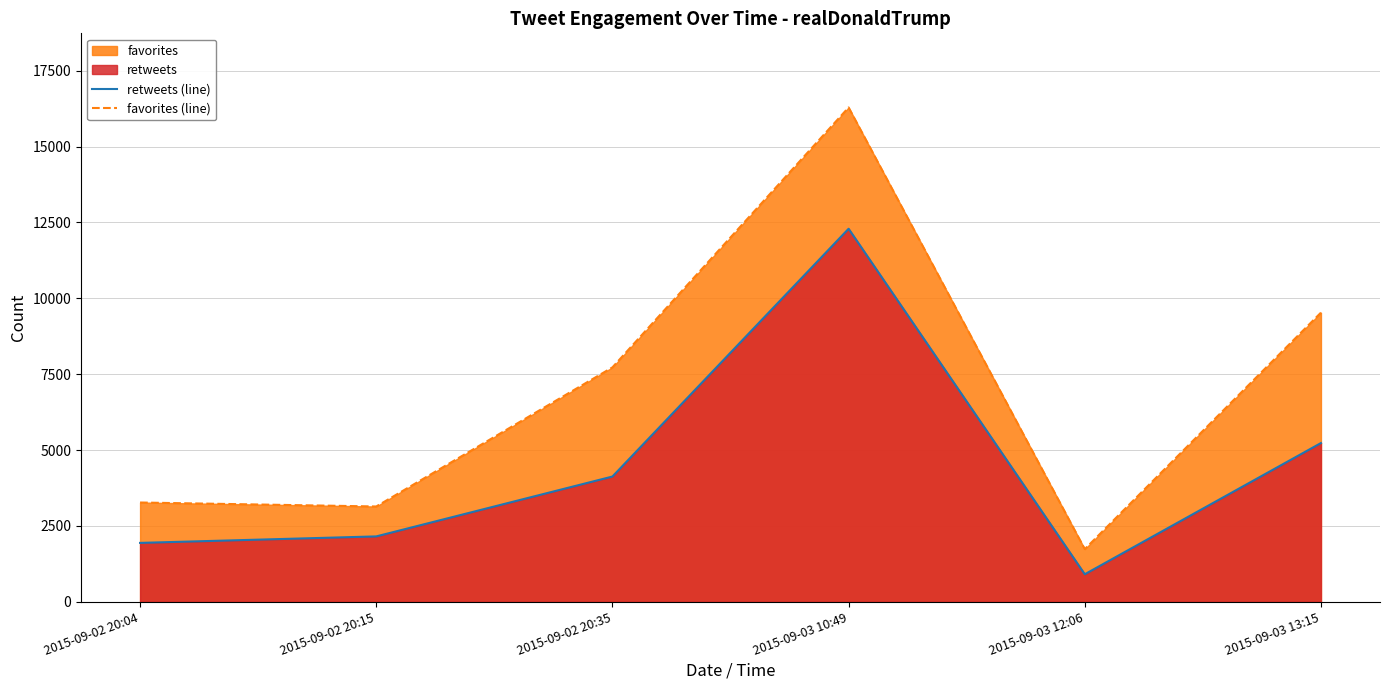

What value does the favorites (line) series have at 2015-09-03 10:49?

16289